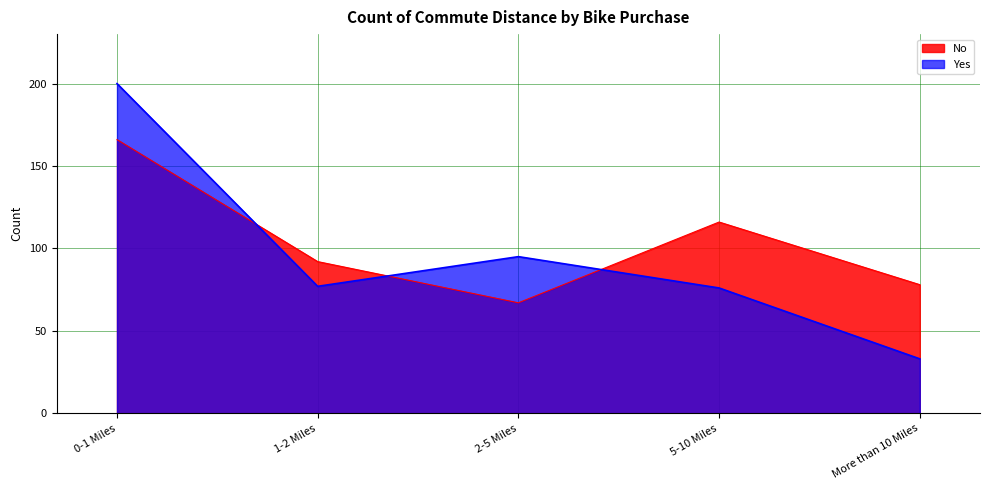

What is the value of the Yes point at the 2nd from the left?

77